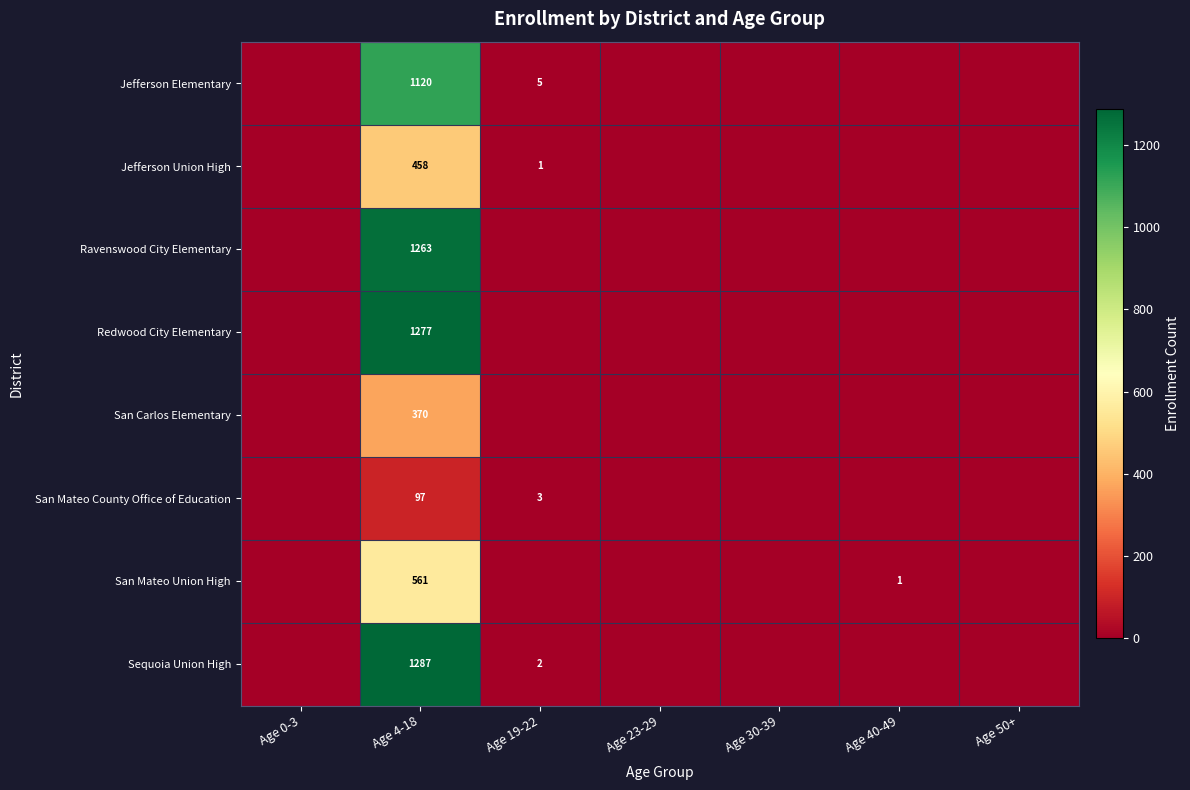

Is it true that San Mateo County Office of Education equals 128 at Age 4-18?

False